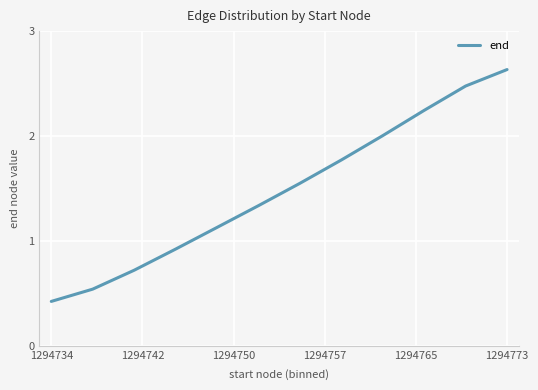

What is the minimum value shown in the chart?

0.4